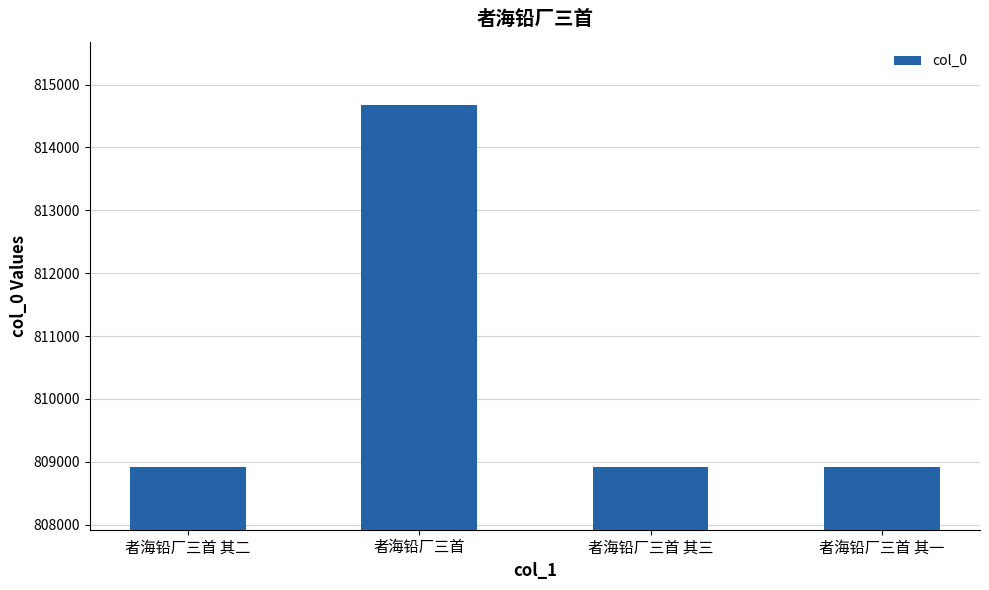

The value at 者海铅厂三首 其二 is 808922. True or false?

True